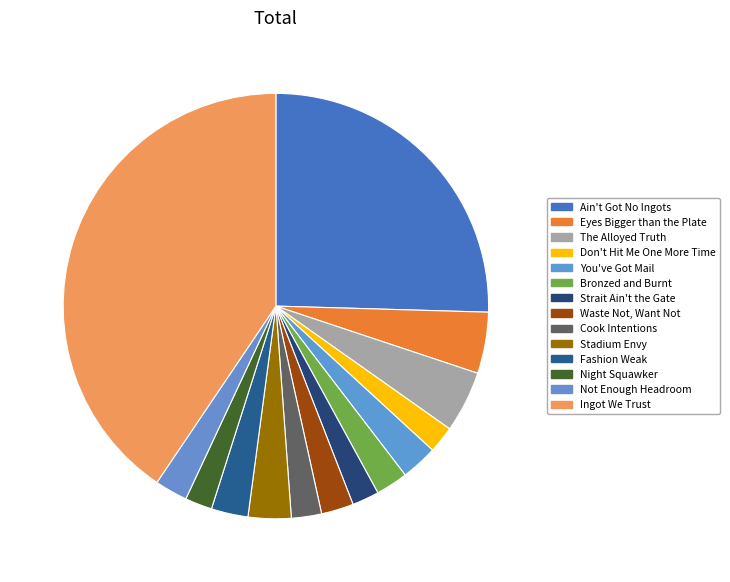

Count the number of slices in the pie.

14